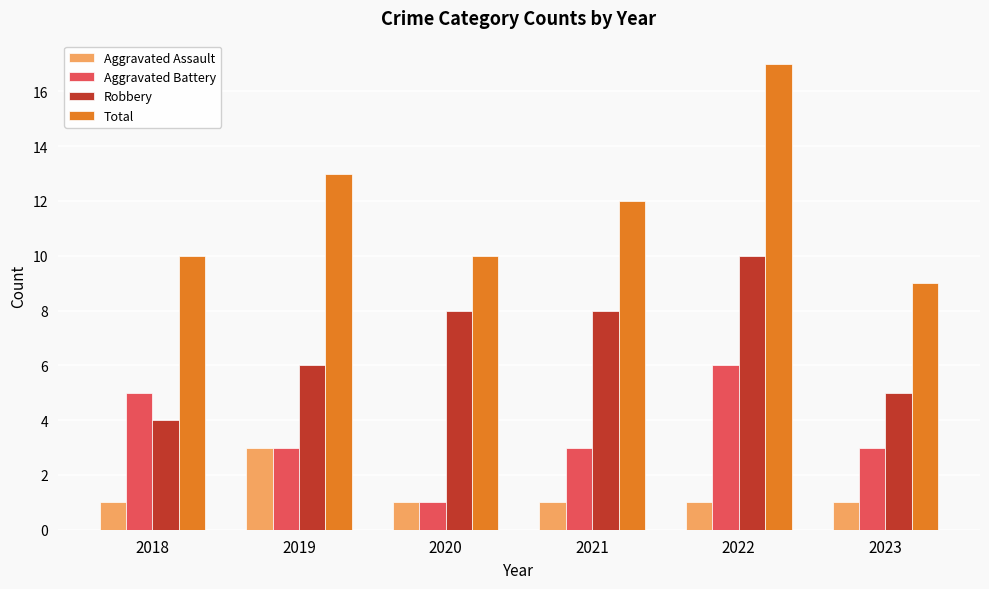

What value does the Total series have at 2019?

13